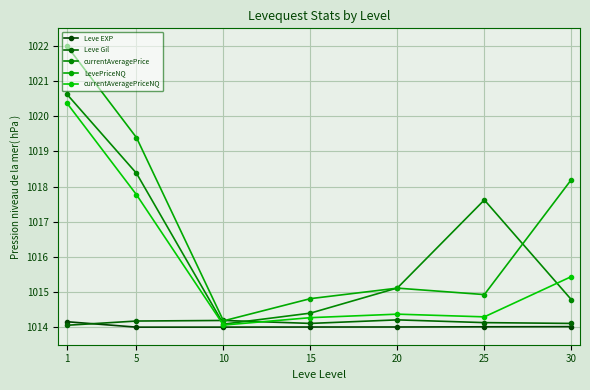

True or false: currentAveragePrice has a value of 1014.8 at 30.

True